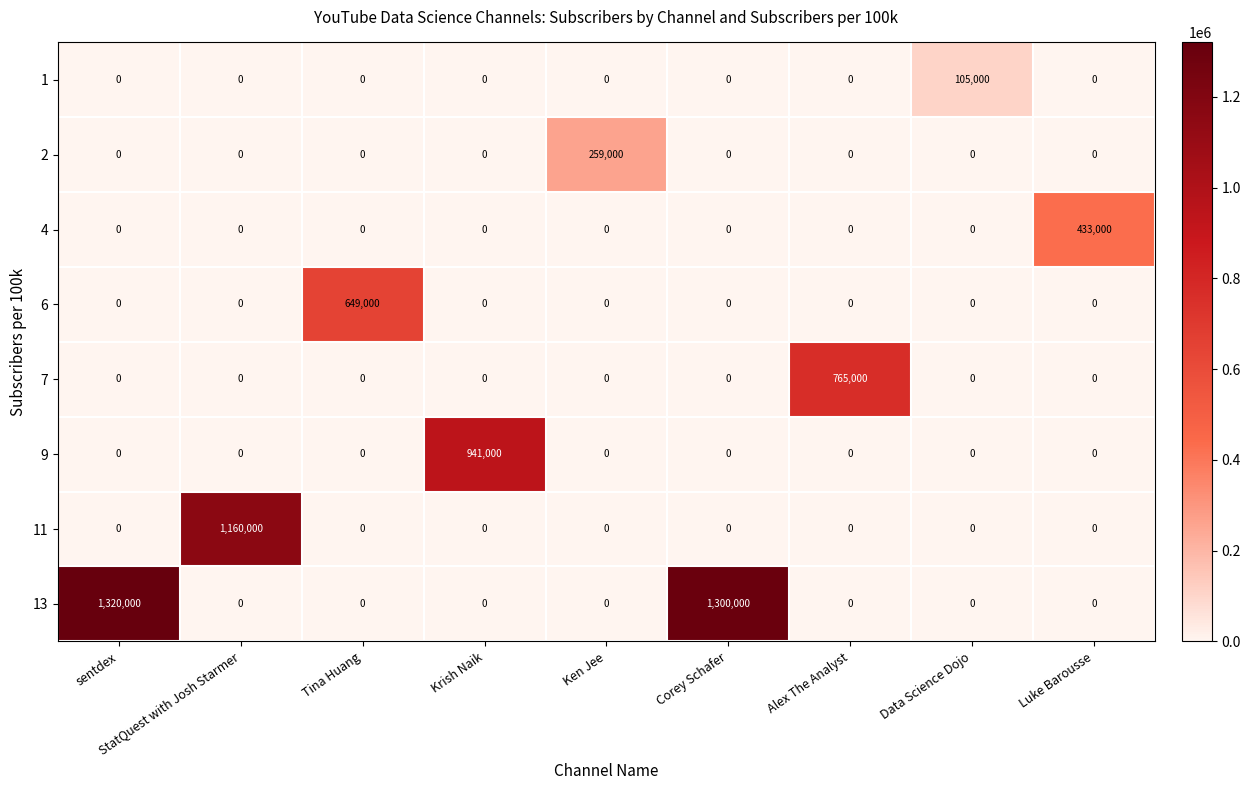

Which series has the largest total across all categories?

row_7